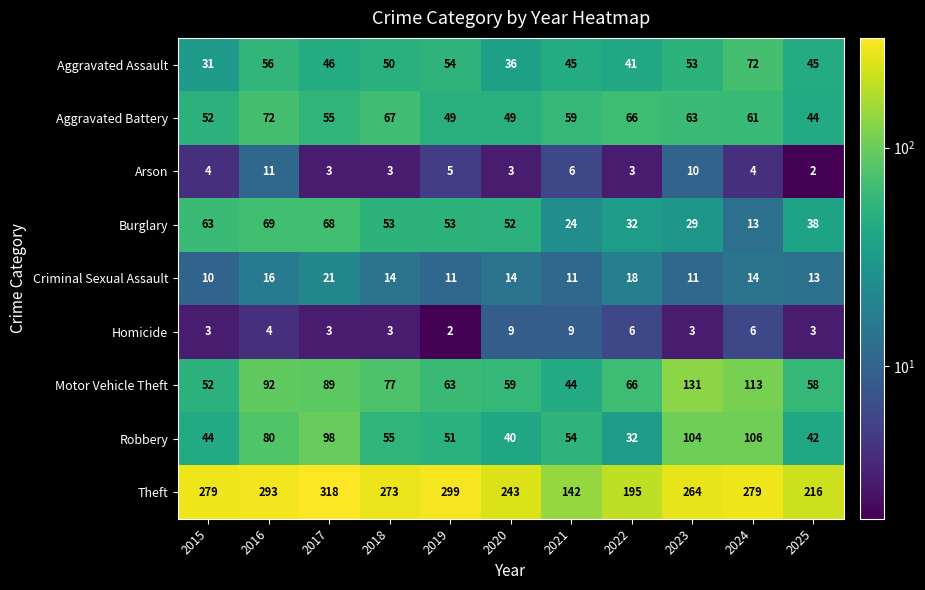

Which series changed the most between 2017 and 2018?

Theft